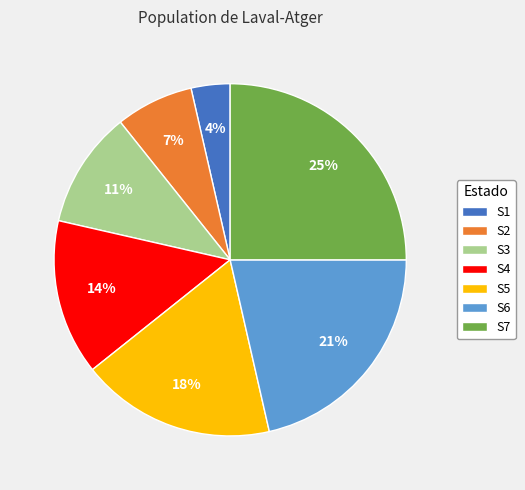

Does S7 account for over 50% of the chart?

No